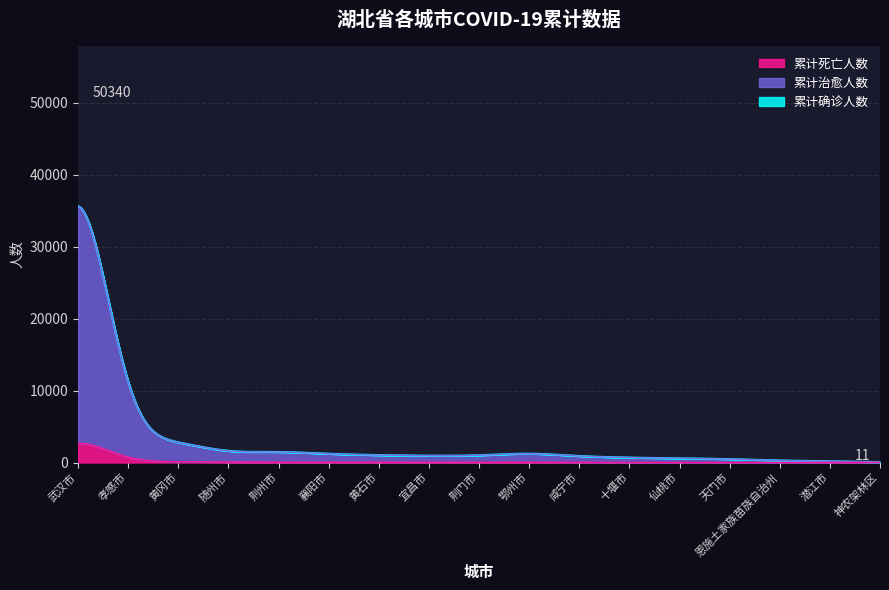

Between 仙桃市 and 襄阳市, which is larger?

襄阳市